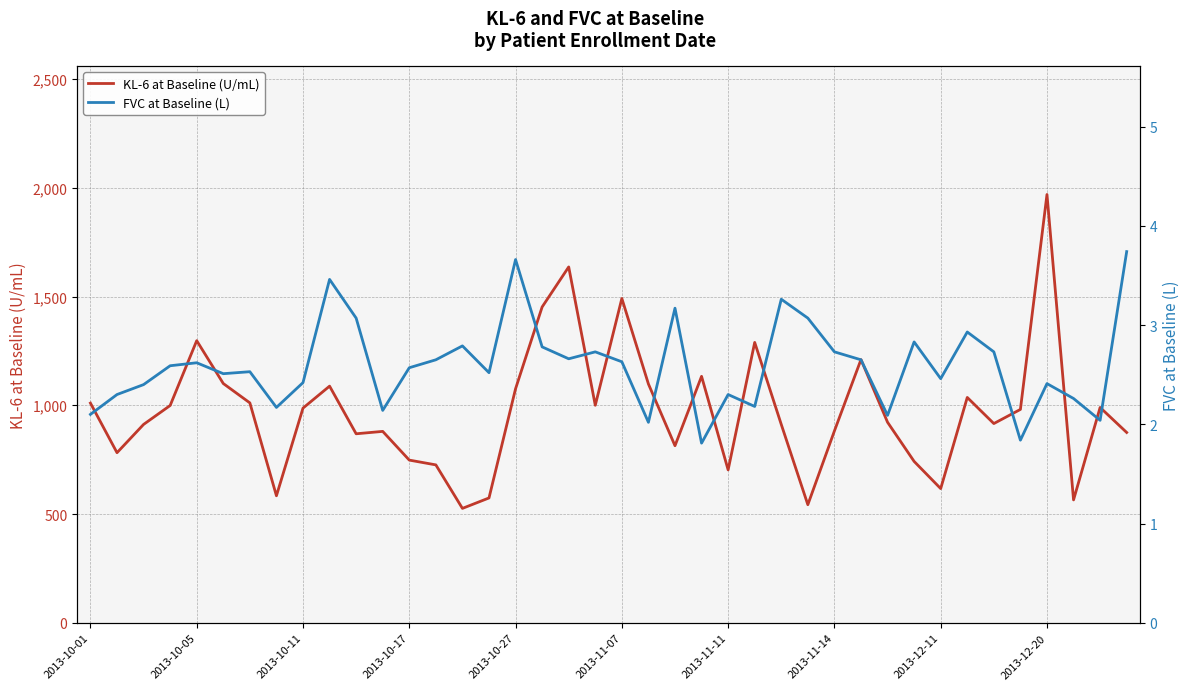

What is the minimum value for KL-6 at Baseline (U/mL)?

526